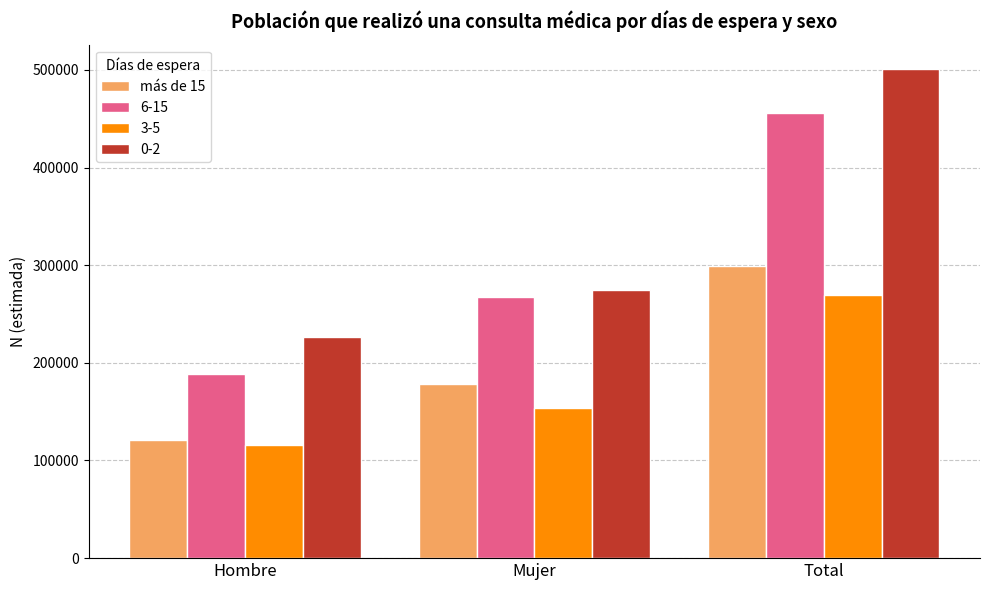

What is the difference between the highest and lowest values at Total?

231670